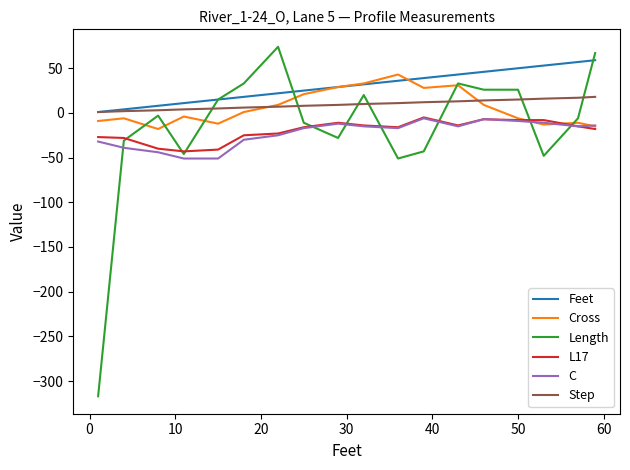

True or false: Length has more than 2 interior local peaks.

True